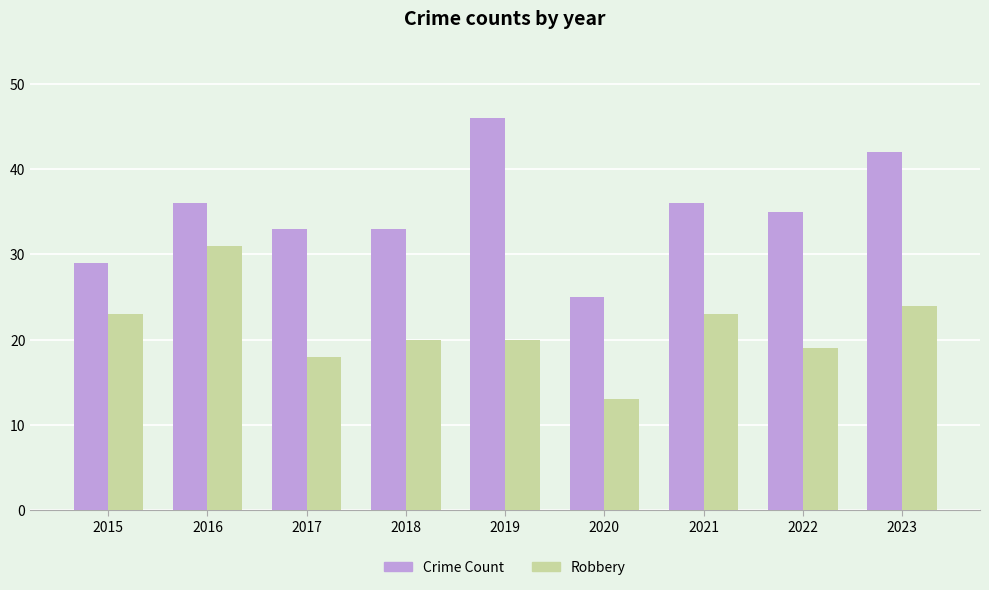

Is it true that Robbery equals 24 at 2023?

True